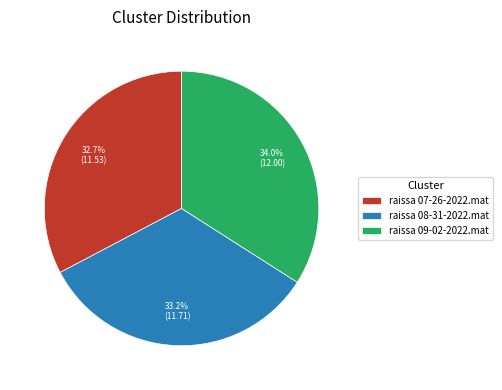

What portion of the pie excludes raissa 08-31-2022.mat?

66.8%